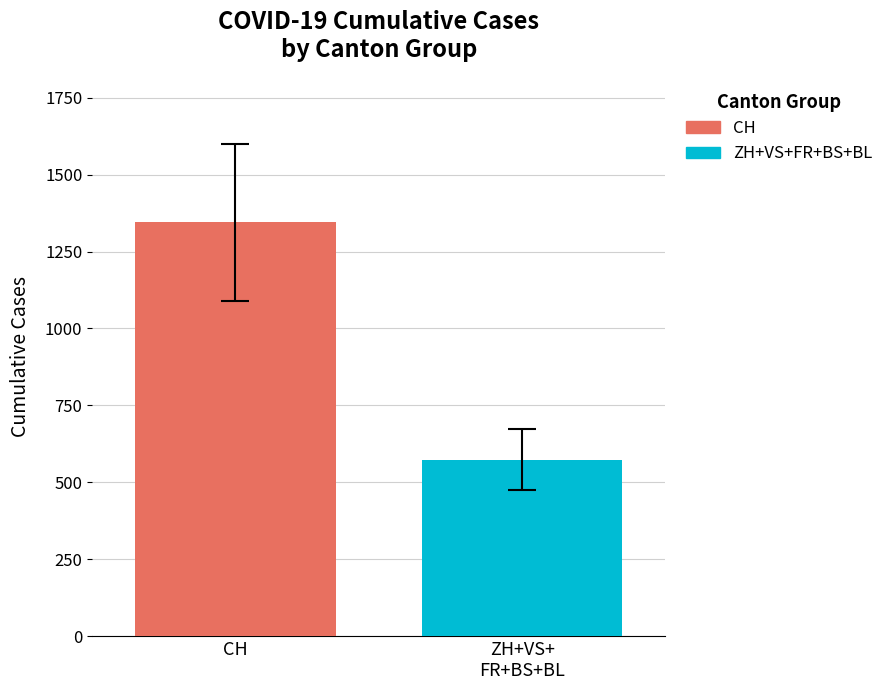

What is the minimum value for ZH+VS+FR+BS+BL?

573.9